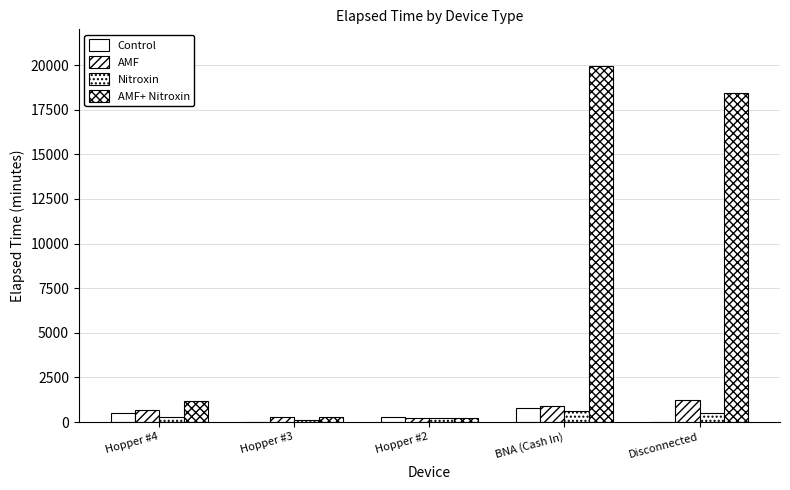

What position from the right is Disconnected?

1